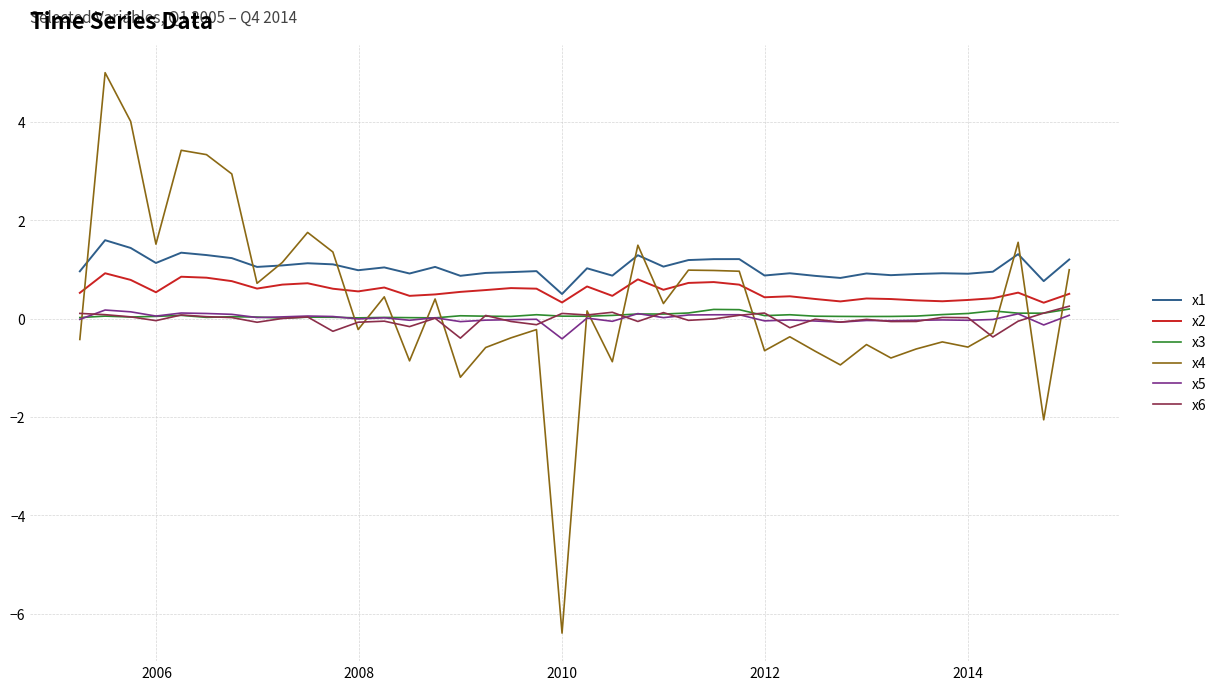

How many values in the x4 series exceed 0?

20